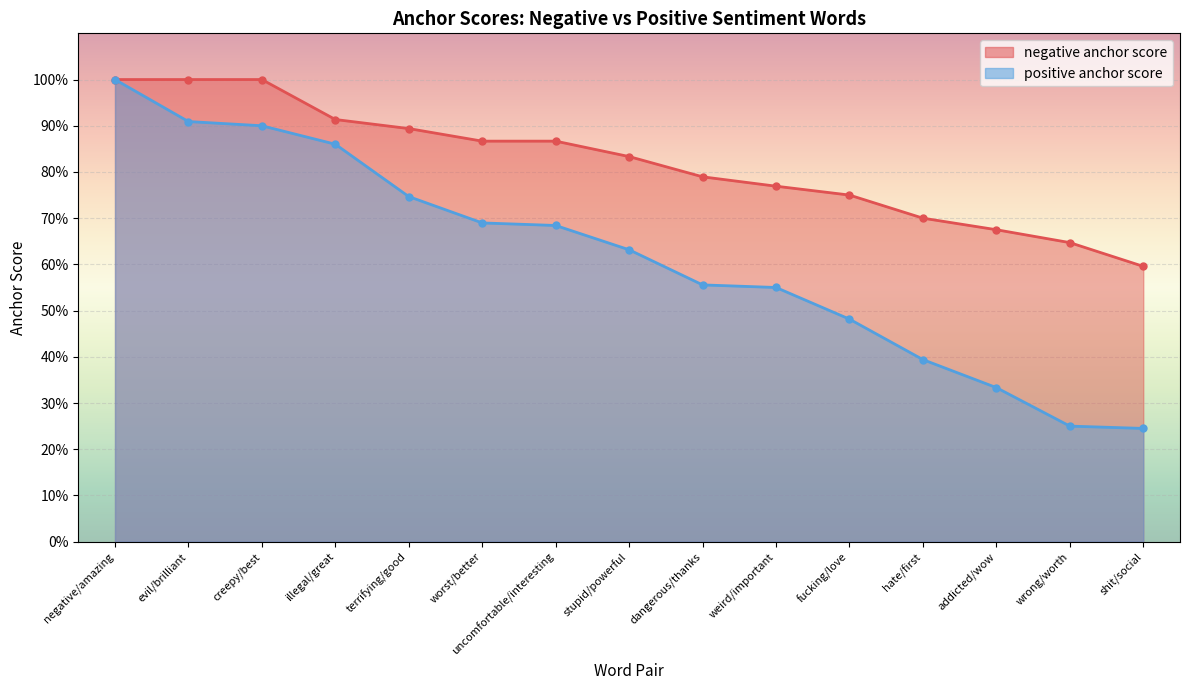

At how many categories does at least one series exceed 0?

15